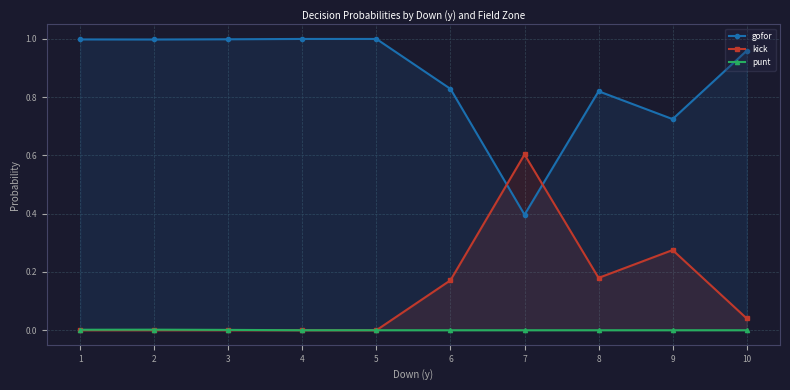

Which category has the highest value in the kick series?

7